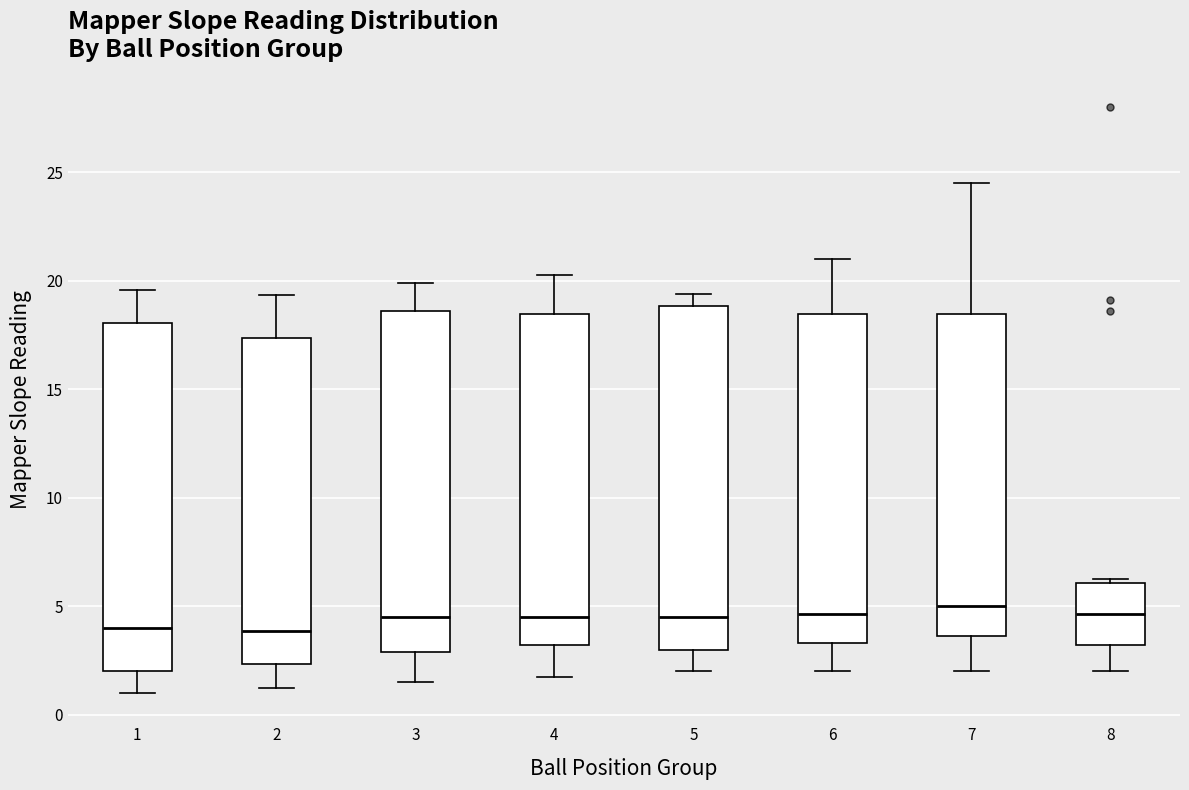

Reading left to right, transcribe this box plot: for each box, give where its median line is, the range the box spans, and where its two whiskers end, as read against the y-axis. The values are not printed on the chart, so give them approximately, as read against the axis.

1: median 4.0, box 2.0 to 18.0, whiskers 1.0 to 19.5
2: median 4.0, box 2.5 to 17.5, whiskers 1.5 to 19.5
3: median 4.5, box 3.0 to 18.5, whiskers 1.5 to 20.0
4: median 4.5, box 3.0 to 18.5, whiskers 2.0 to 20.0
5: median 4.5, box 3.0 to 19.0, whiskers 2.0 to 19.5
6: median 4.5, box 3.5 to 18.5, whiskers 2.0 to 21.0
7: median 5.0, box 3.5 to 18.5, whiskers 2.0 to 24.5
8: median 4.5, box 3.0 to 6.0, whiskers 2.0 to 6.5